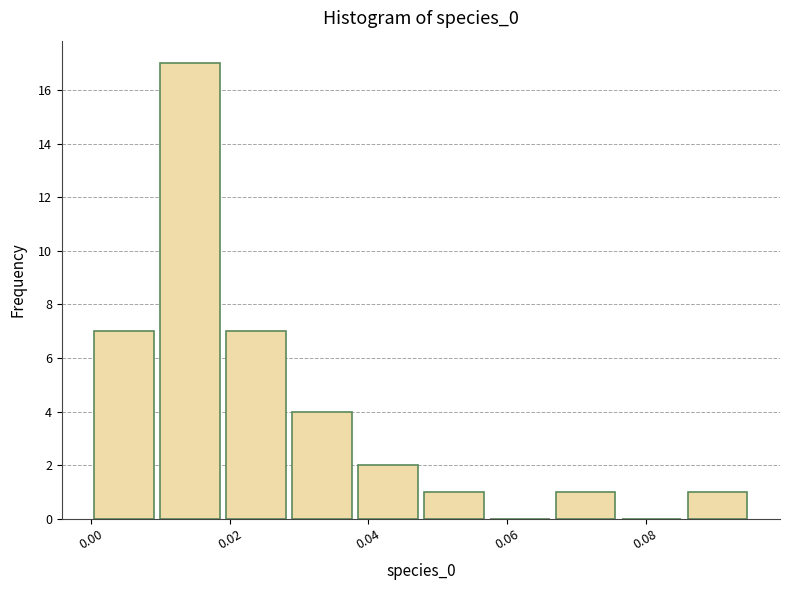

What is the height of the bar covering 0.086 to 0.096 on the x-axis? Neither the bar edges nor the heights are printed on the chart, so give them approximately, as read against the axes.

1